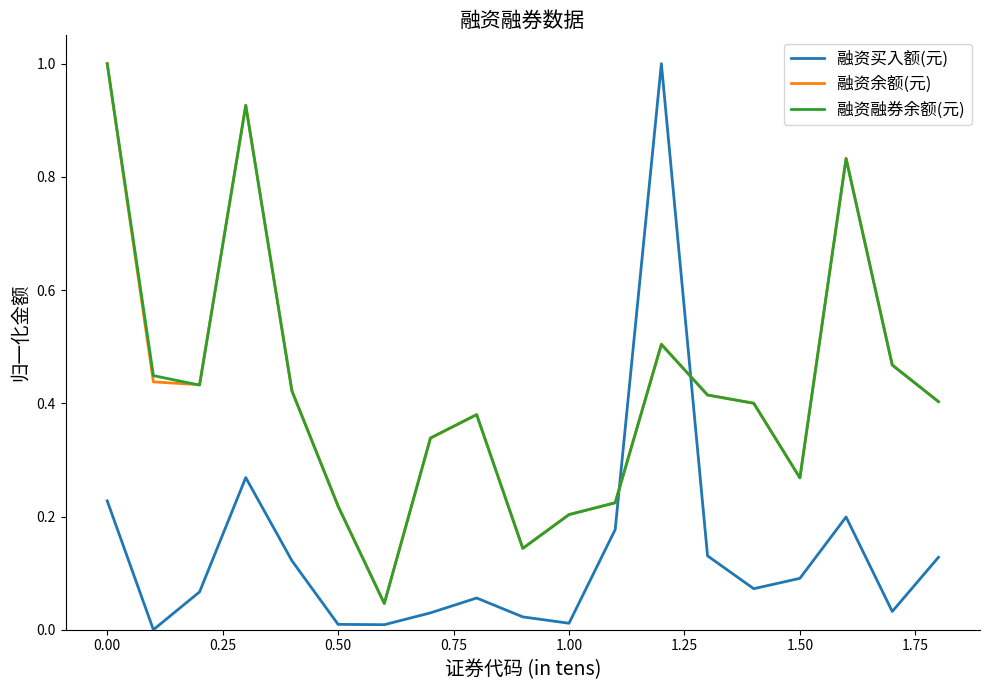

What is the maximum value shown in the chart?

1.0